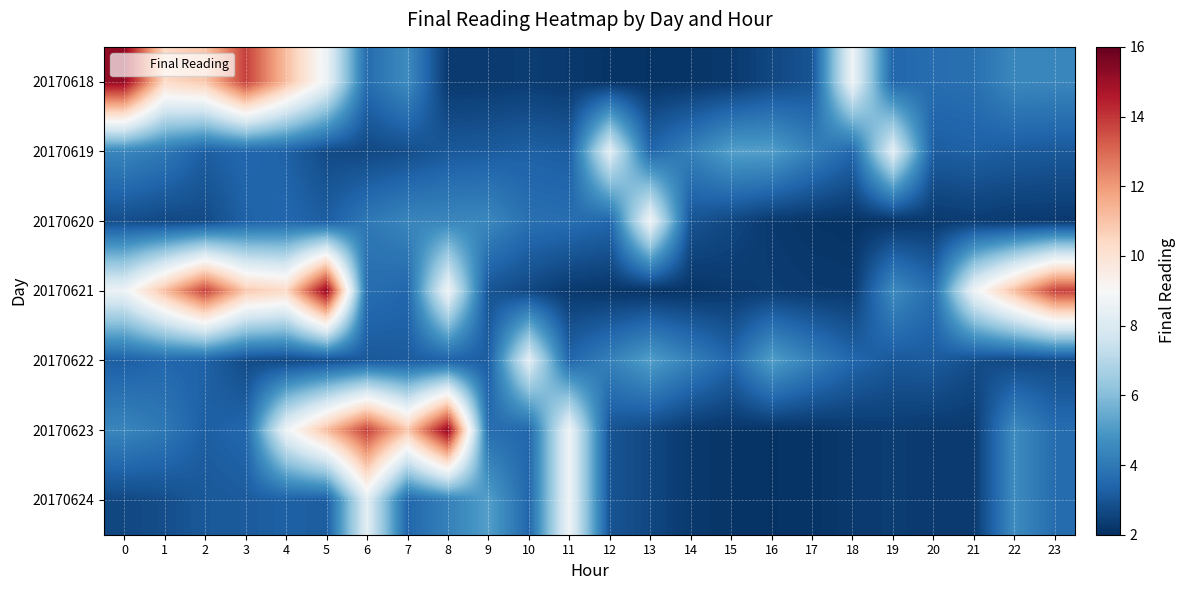

How many series are shown in this chart?

7